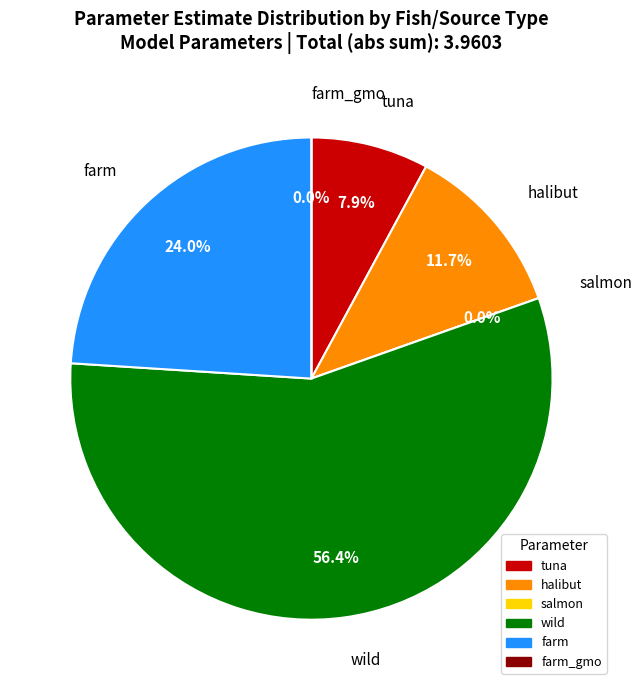

Combined, do wild and farm account for over 50%?

Yes